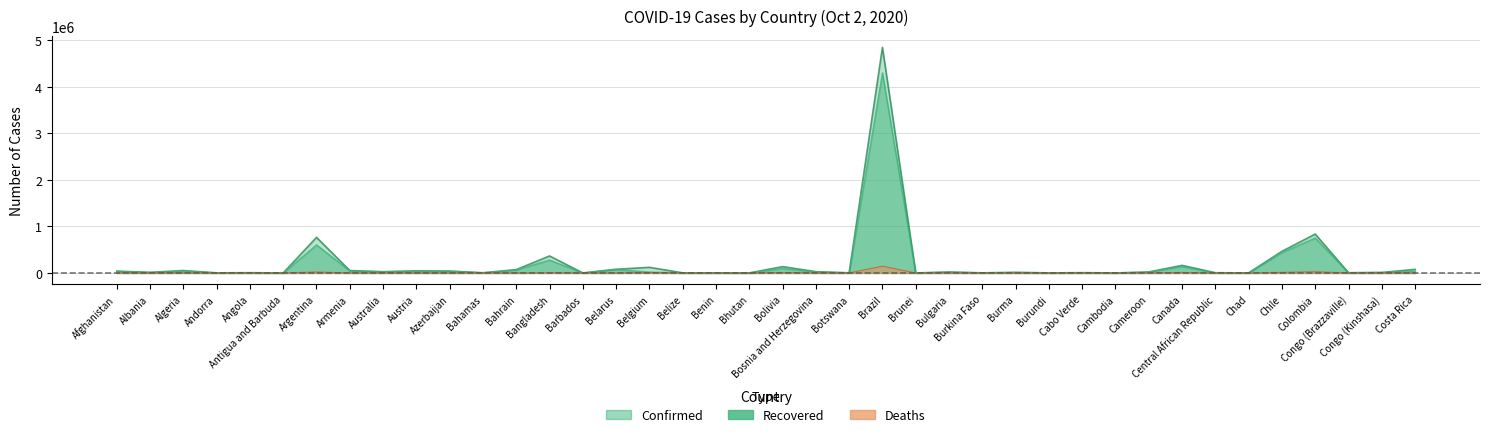

True or false: Recovered has a value of 18657 at Afghanistan.

False